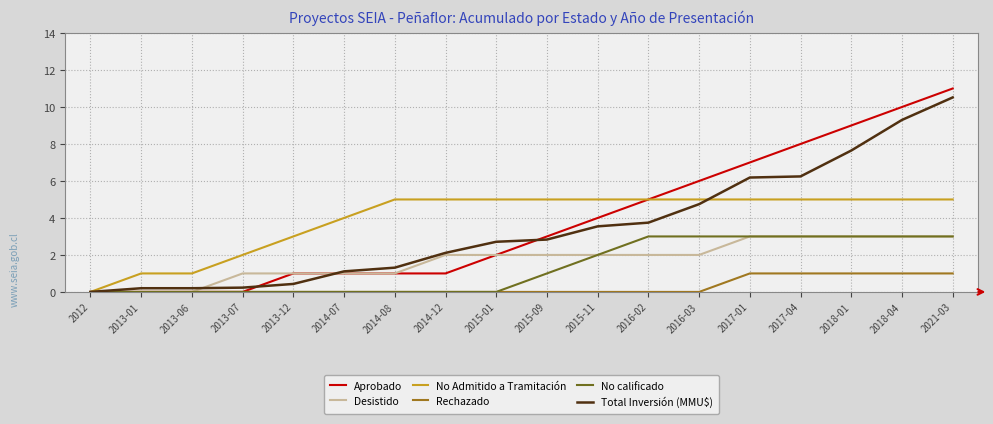

At which category is the sum across all series the highest?

2021-03